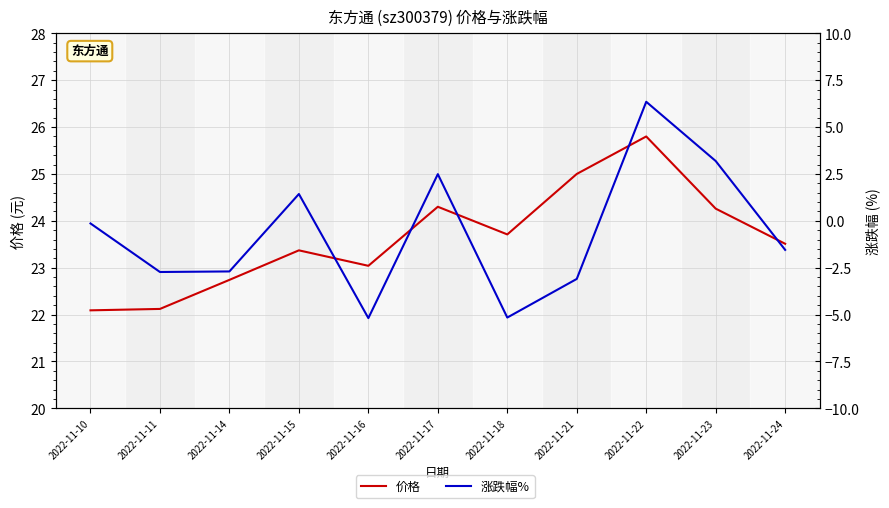

True or false: 价格 has a value of 23.4 at 2022-11-15.

True